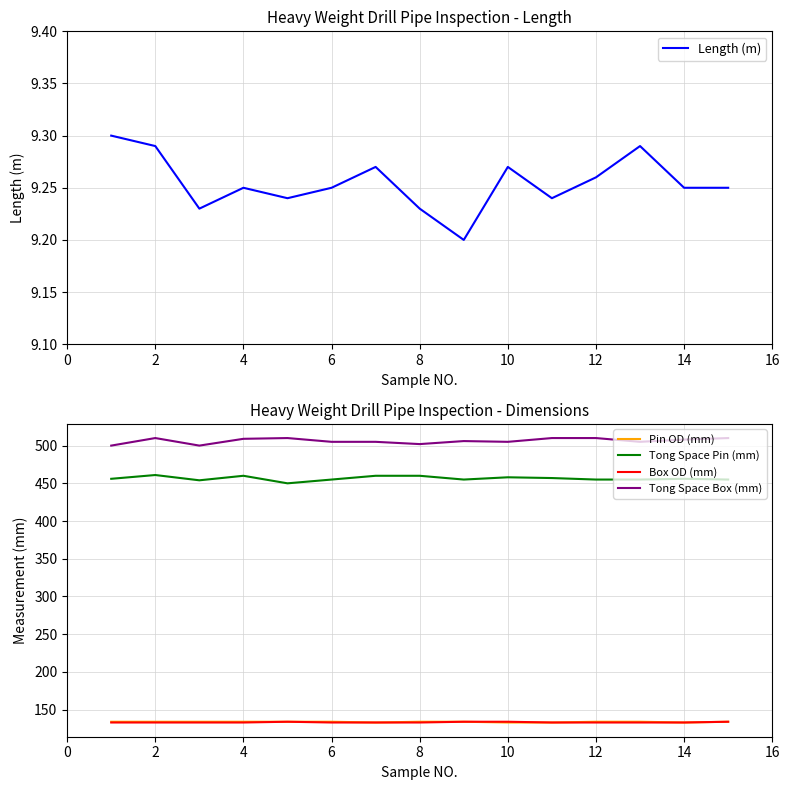

Which category has the highest value in the Tong Space Box (mm) series?

2